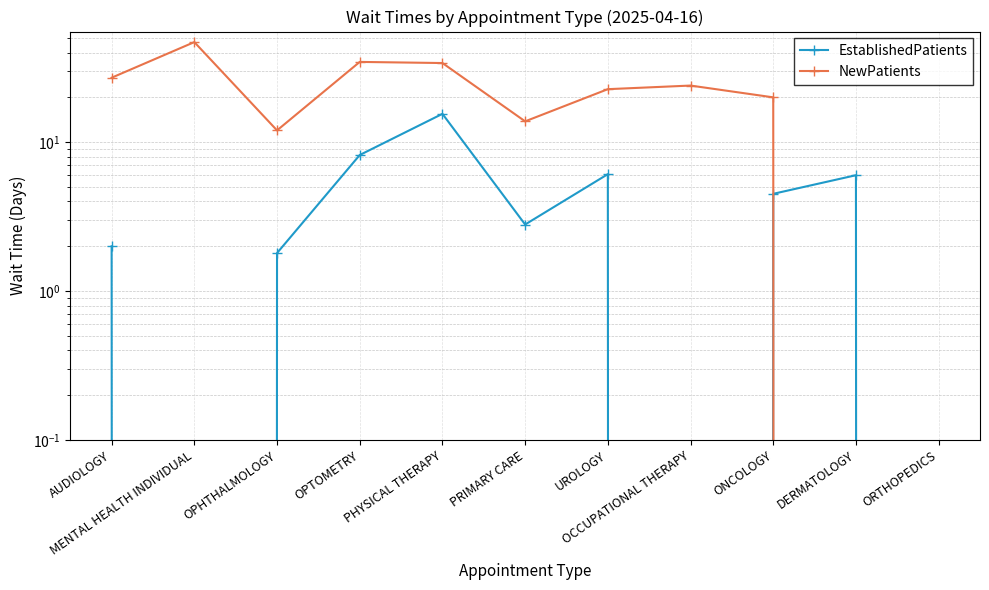

Which series changed the most between MENTAL HEALTH INDIVIDUAL and DERMATOLOGY?

NewPatients